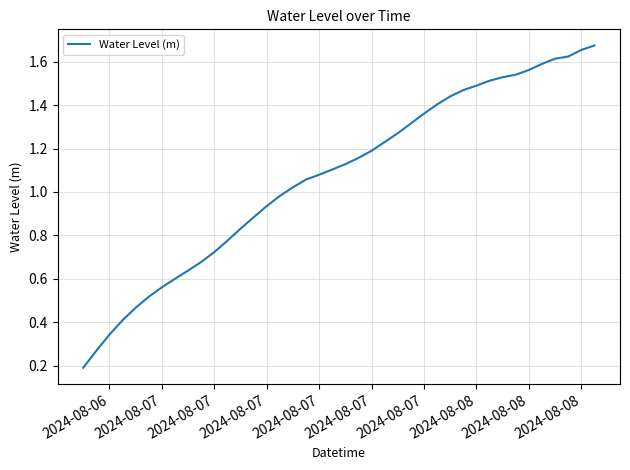

Does the chart display data point markers on the line(s)?

No